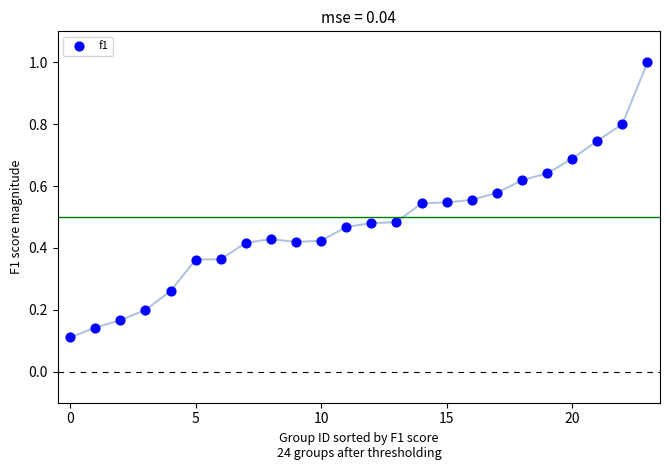

What is the range of Y values (max minus min)?

0.9